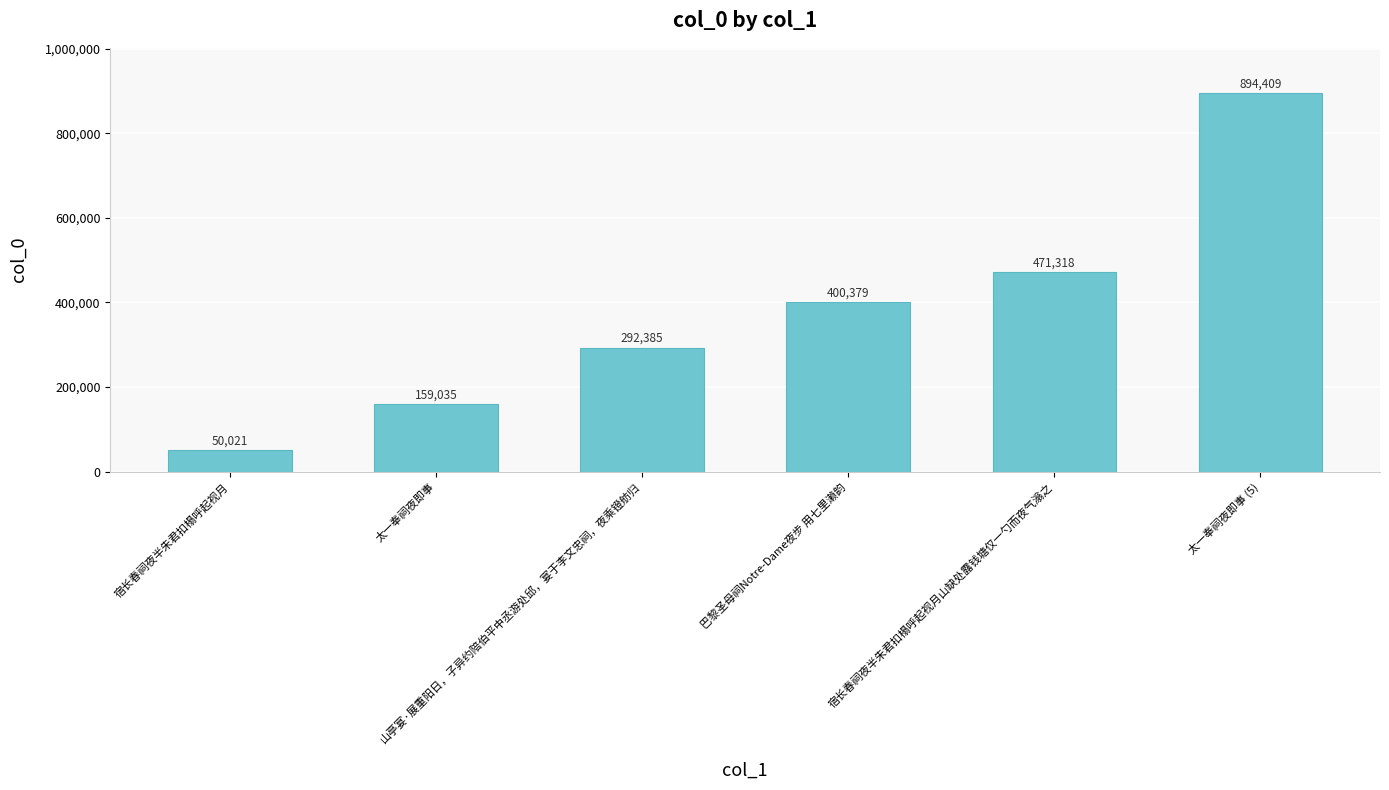

What position from the left is 山亭宴·展重阳日，子异约陪伯平中丞游处邱，宴于李文忠祠，夜乘镫舫归?

3